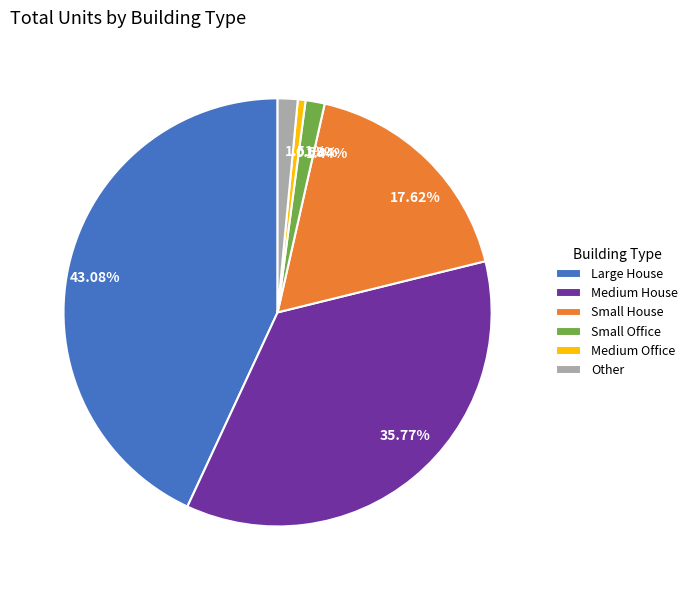

Is there a majority slice in this chart?

No